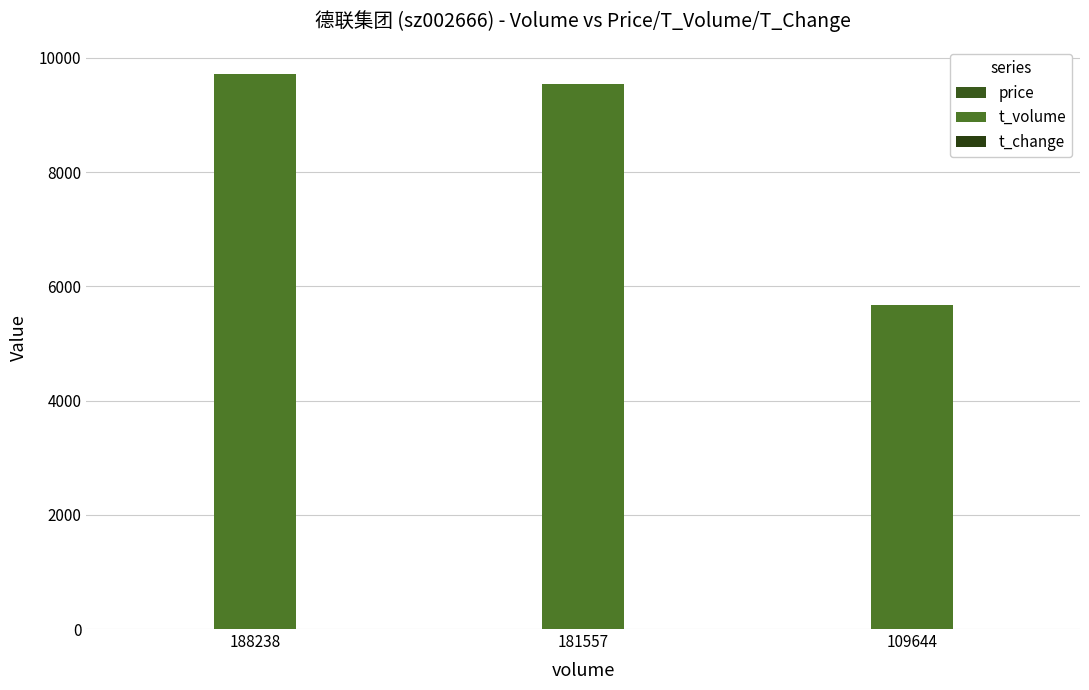

Which category has the lowest value in the price series?

109644